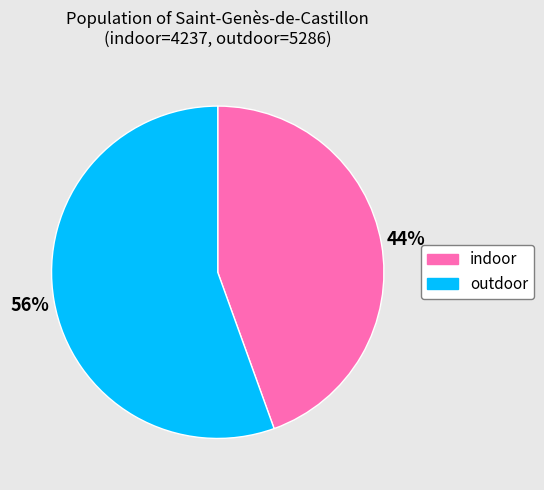

Combined, do outdoor and indoor account for over 50%?

Yes